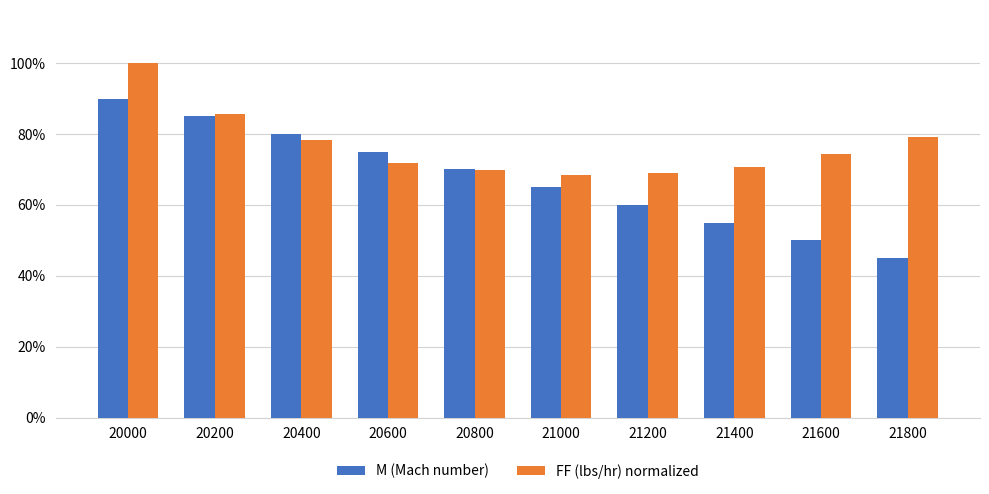

Between 21200 and 20600, which is larger?

20600